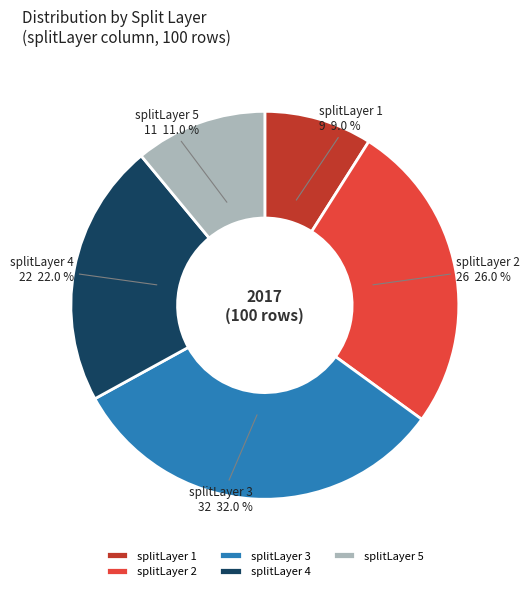

What is the largest slice in the pie chart?

splitLayer 3